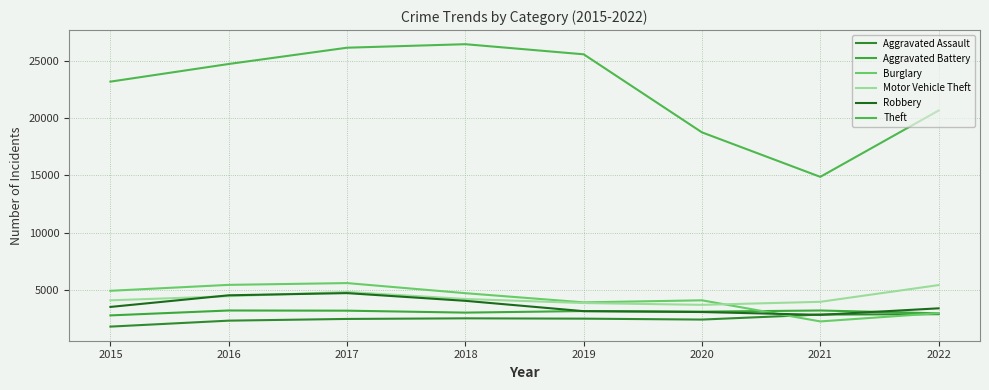

What is the average value of the Robbery series?

3700